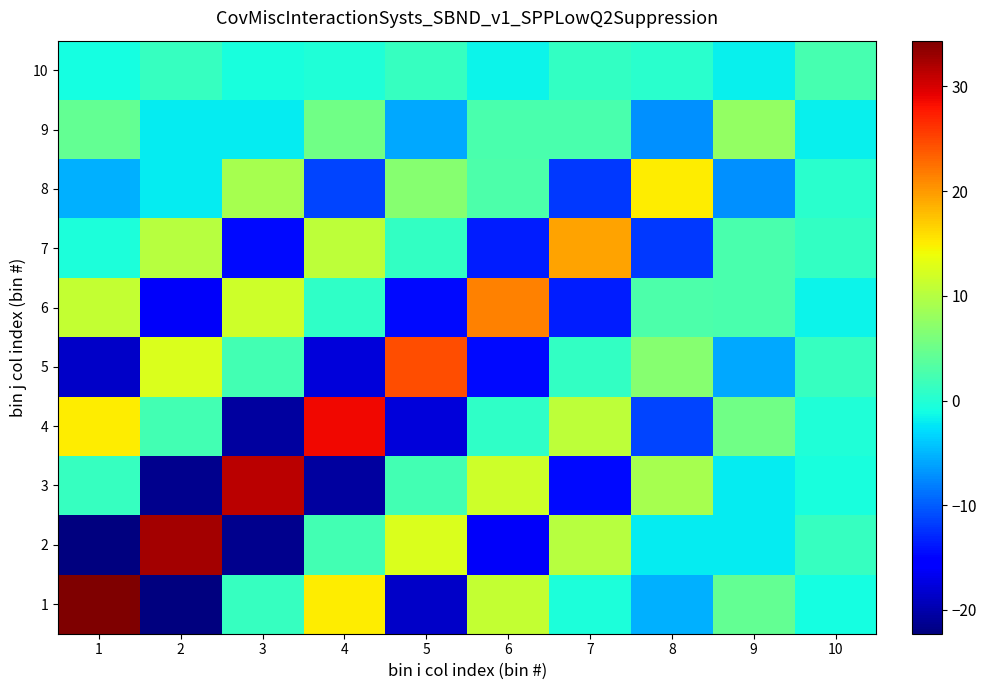

Which label corresponds to the smallest value in the chart?

2